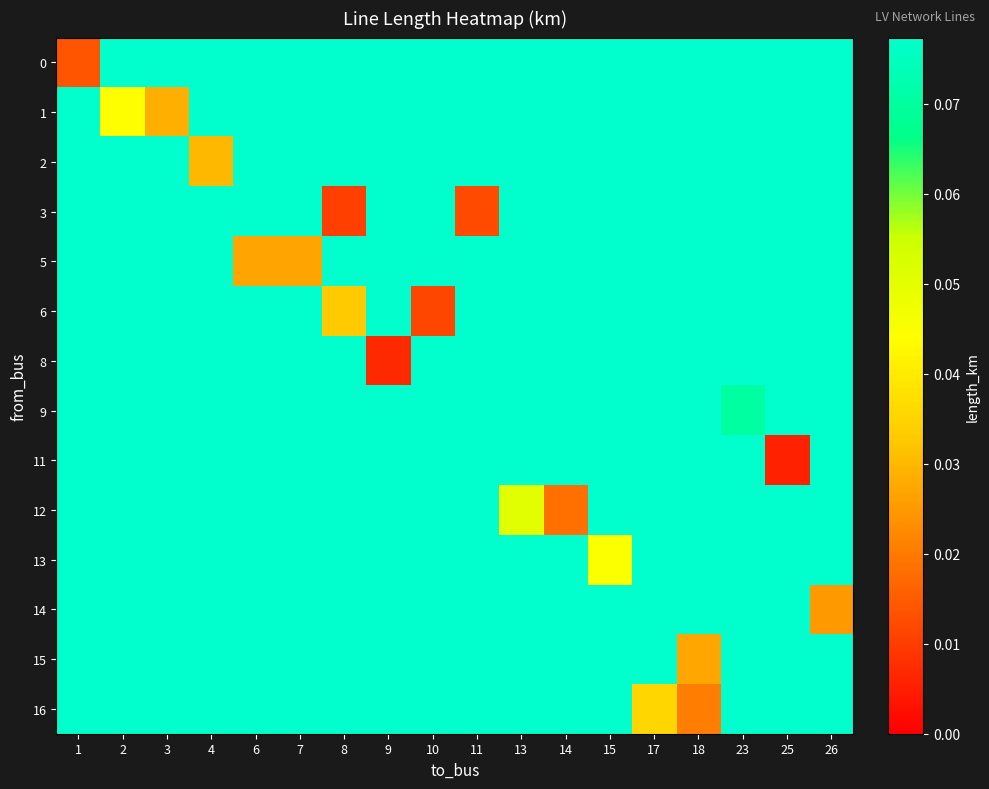

What is the total value across all series at 14?

1.8